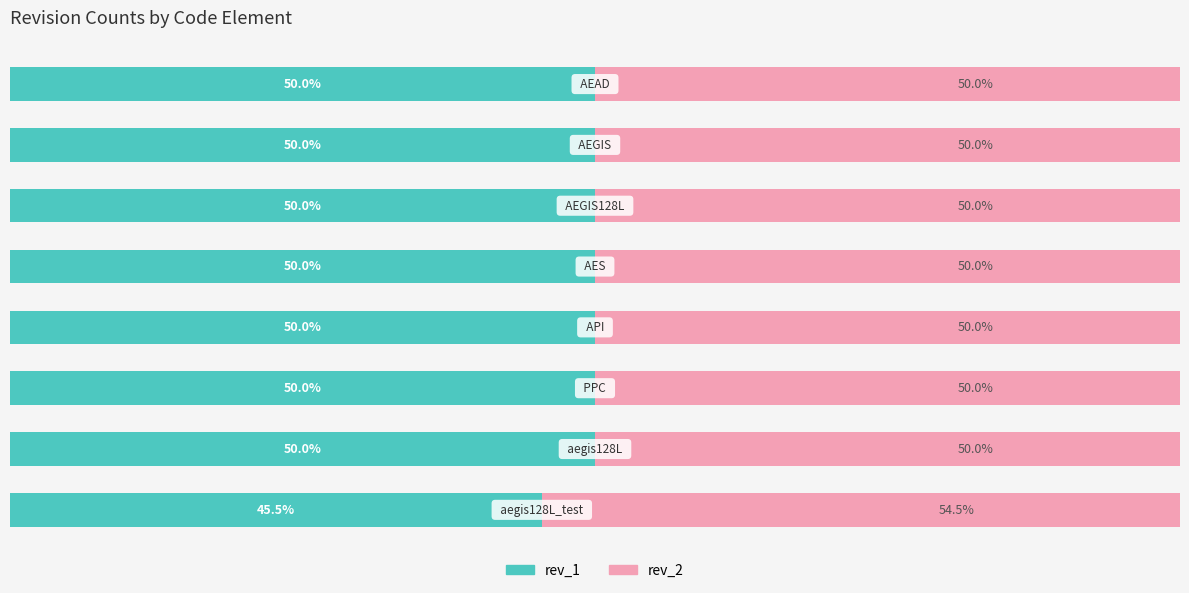

Which series has the largest range (max minus min)?

rev_1